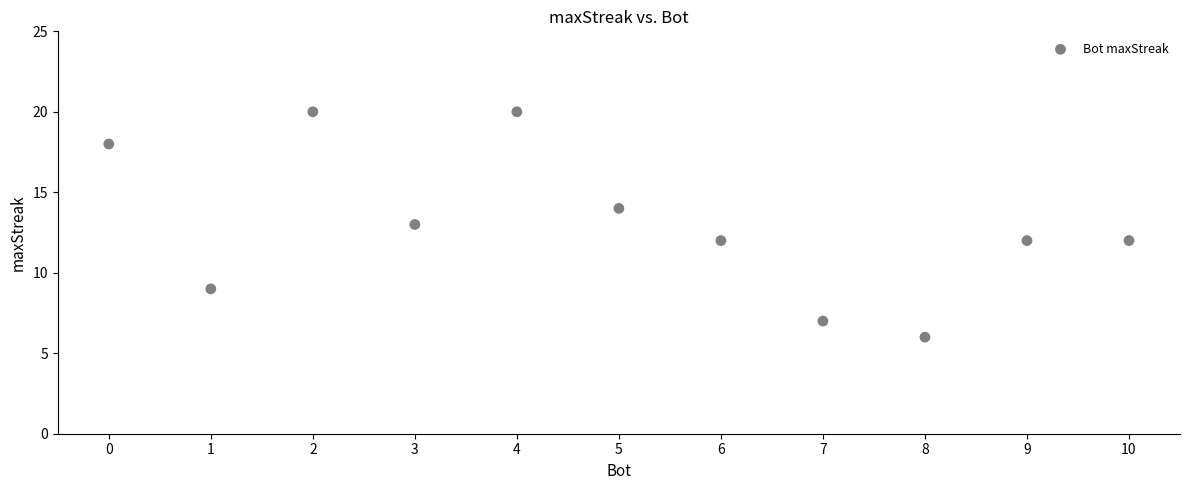

What is the average Y value?

13